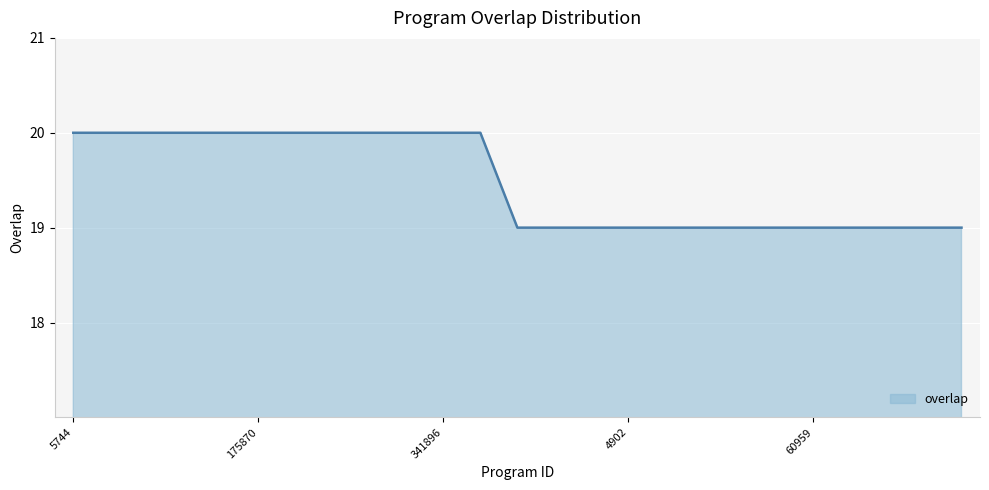

What is the label of the 19th point from the right?

6